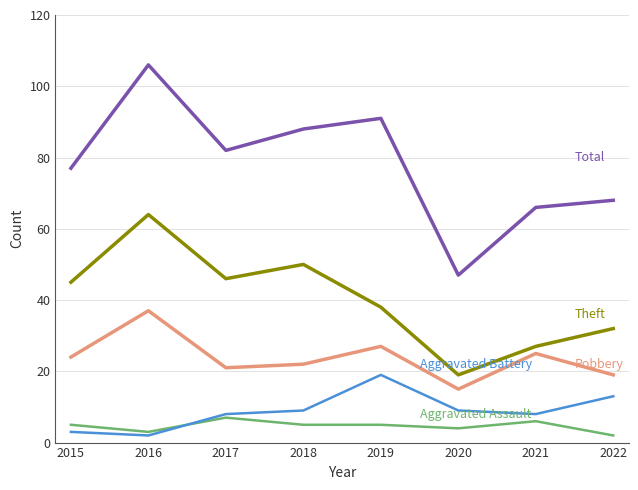

What is the difference between the highest and lowest values at 2018?

83